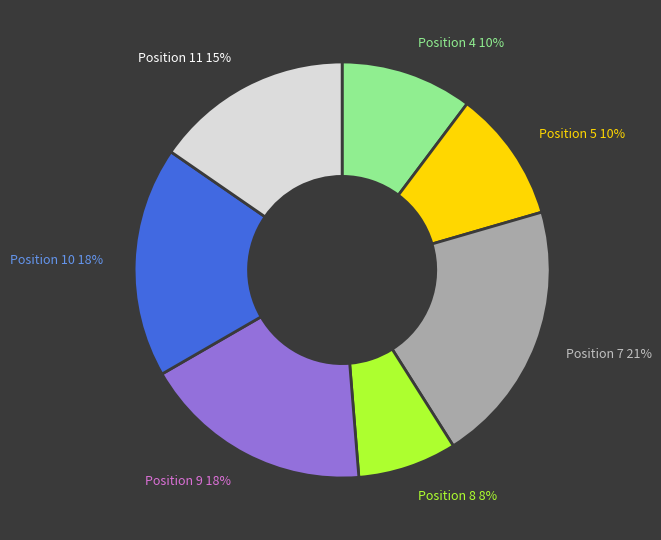

What percentage is the Position 4 slice, to the nearest percent?

10%